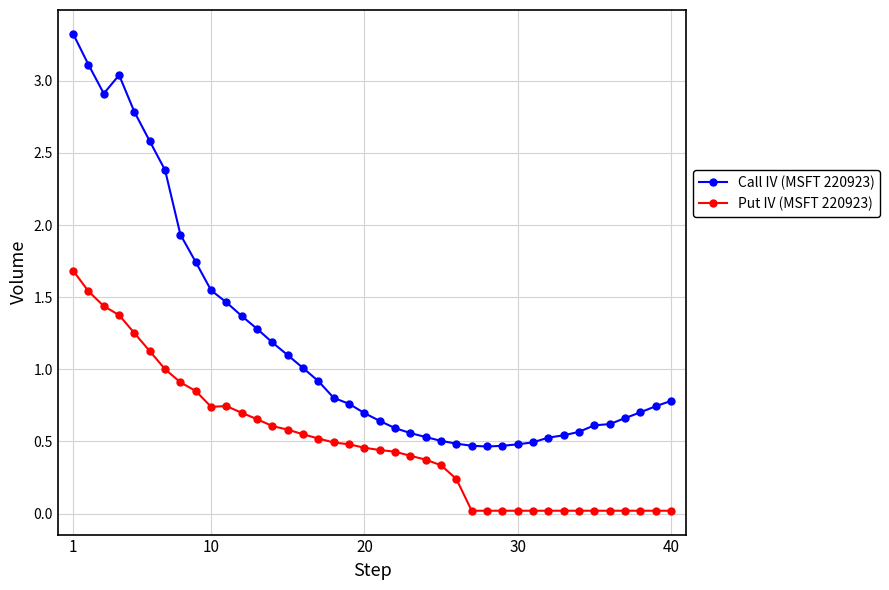

True or false: Call IV (MSFT 220923) and Put IV (MSFT 220923) intersect in this chart.

False